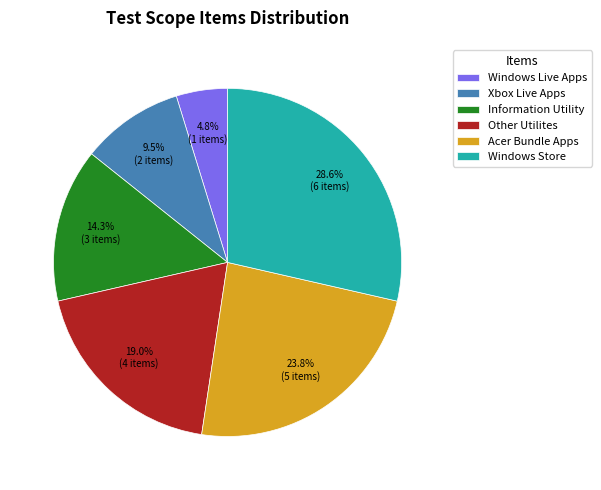

Is there any slice that represents more than half of the pie?

No